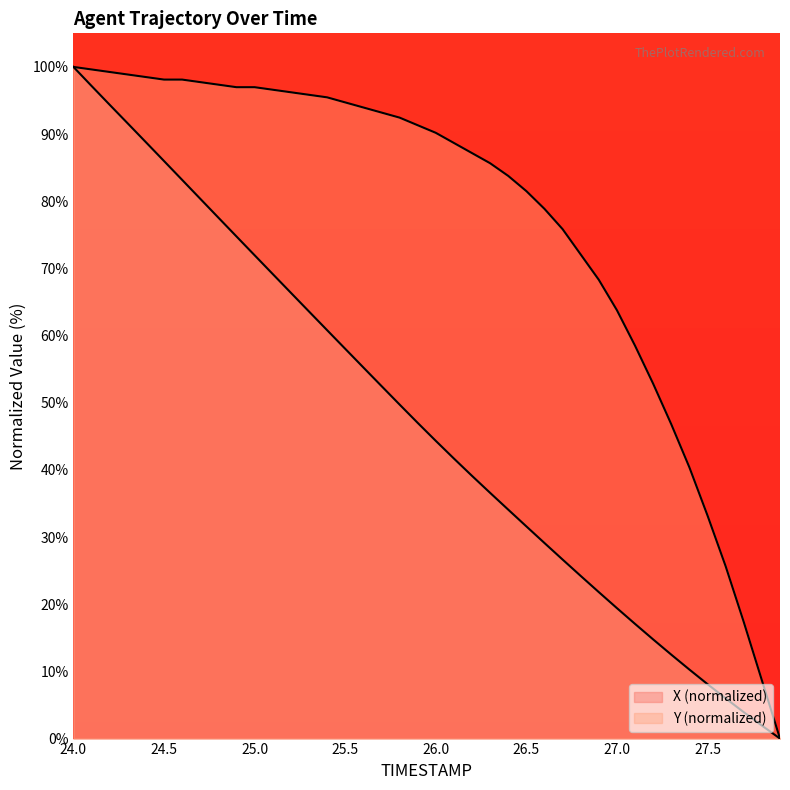

Rank the series by their average value, from lowest to highest.

X, Y